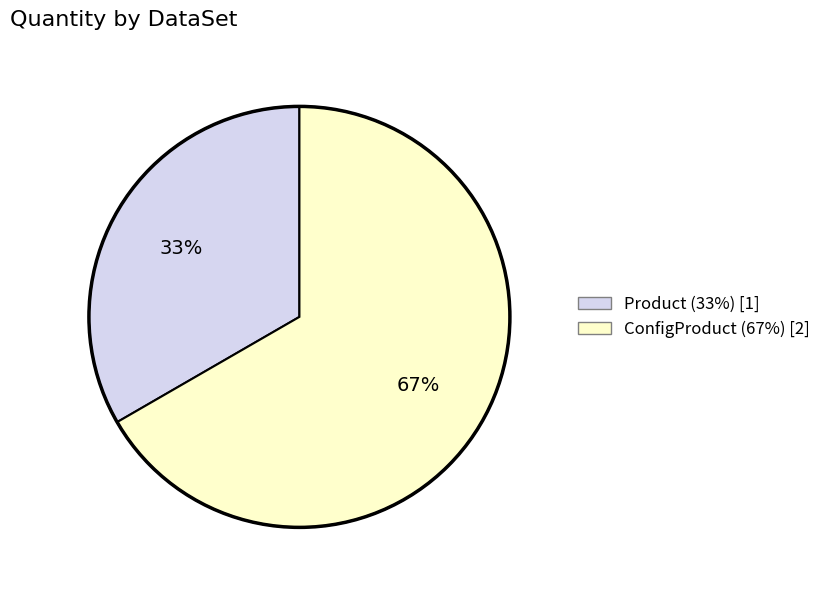

To the nearest percent, what percentage of the pie is ConfigProduct?

67%